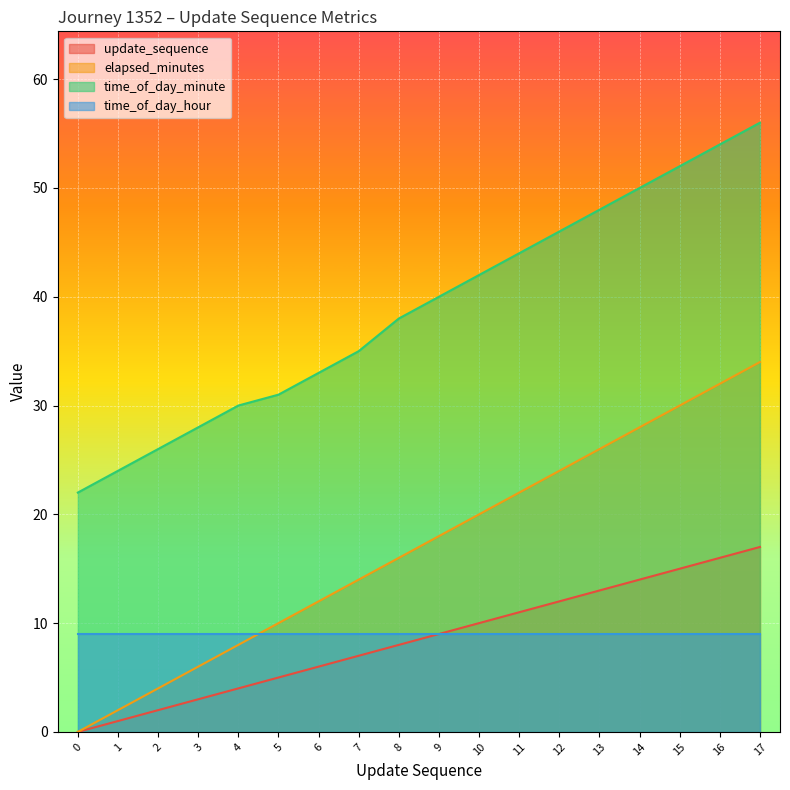

True or false: elapsed_minutes and time_of_day_minute cross at least once.

False